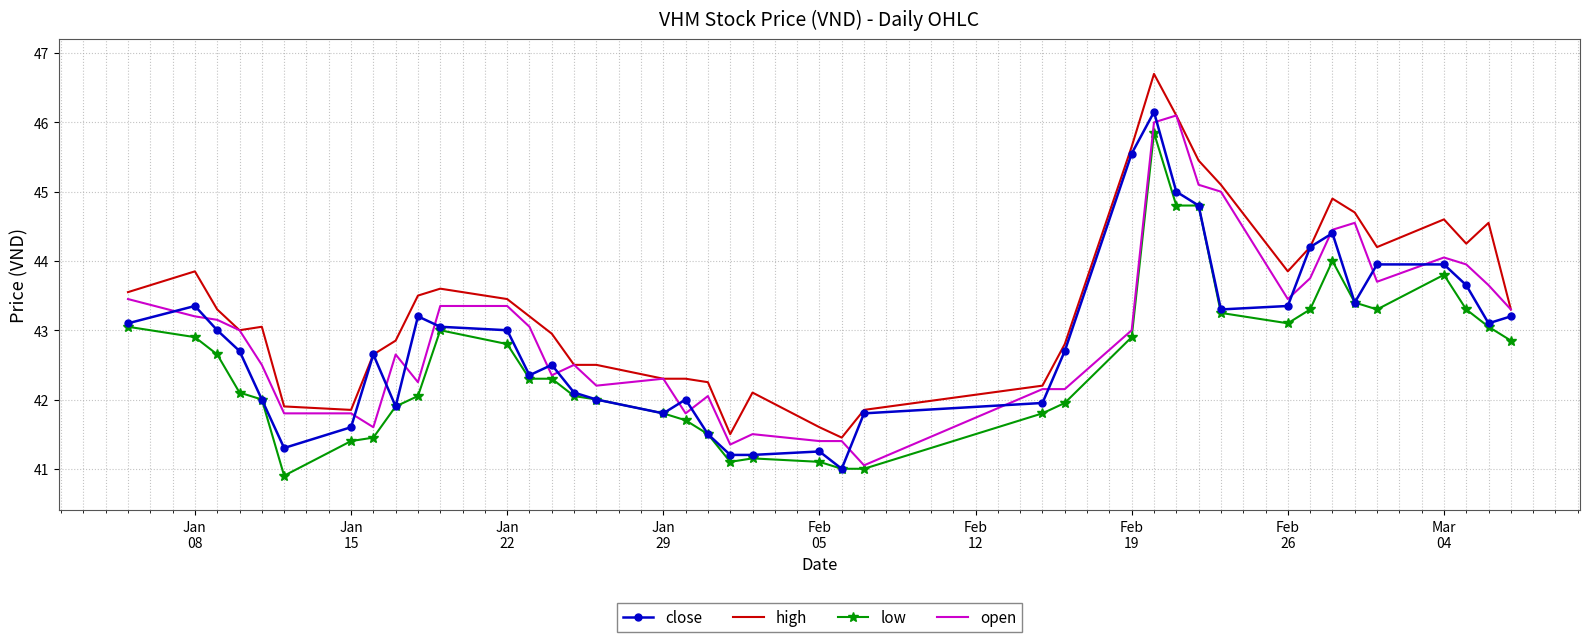

True or false: low and high intersect in this chart.

False